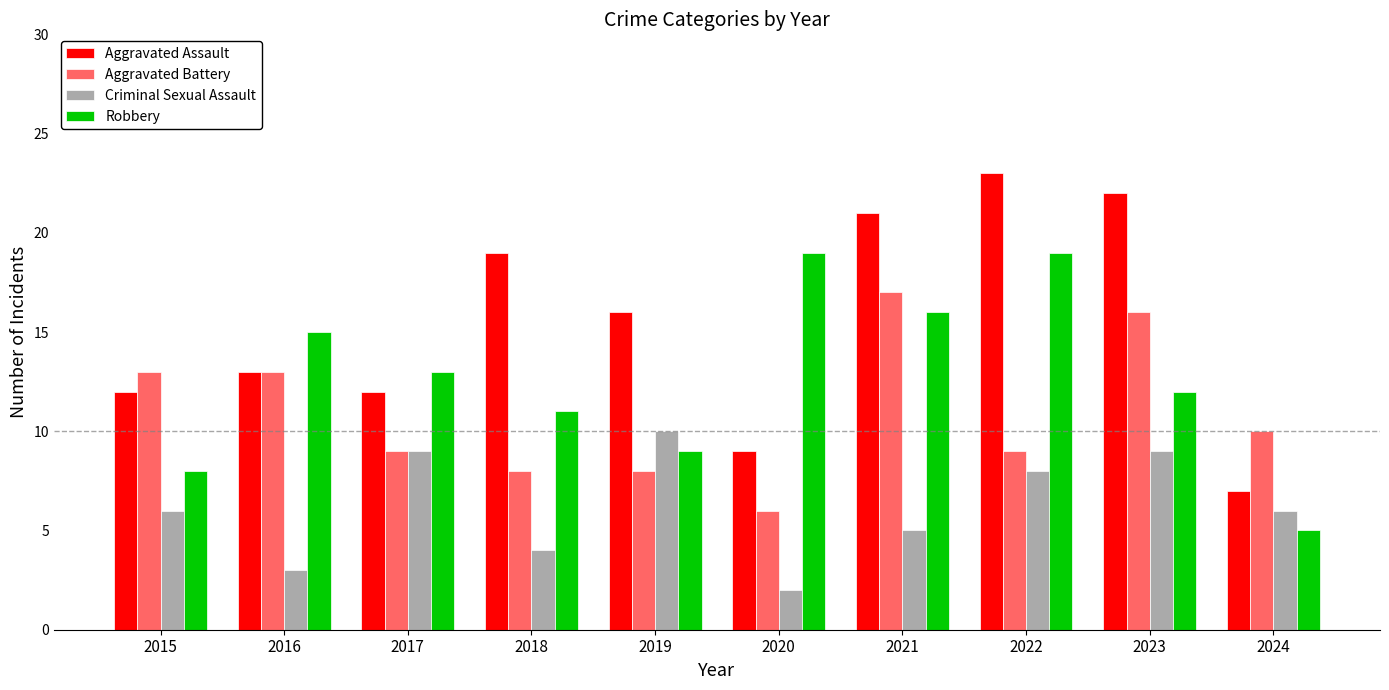

Which series changed the most between 2020 and 2021?

Aggravated Assault